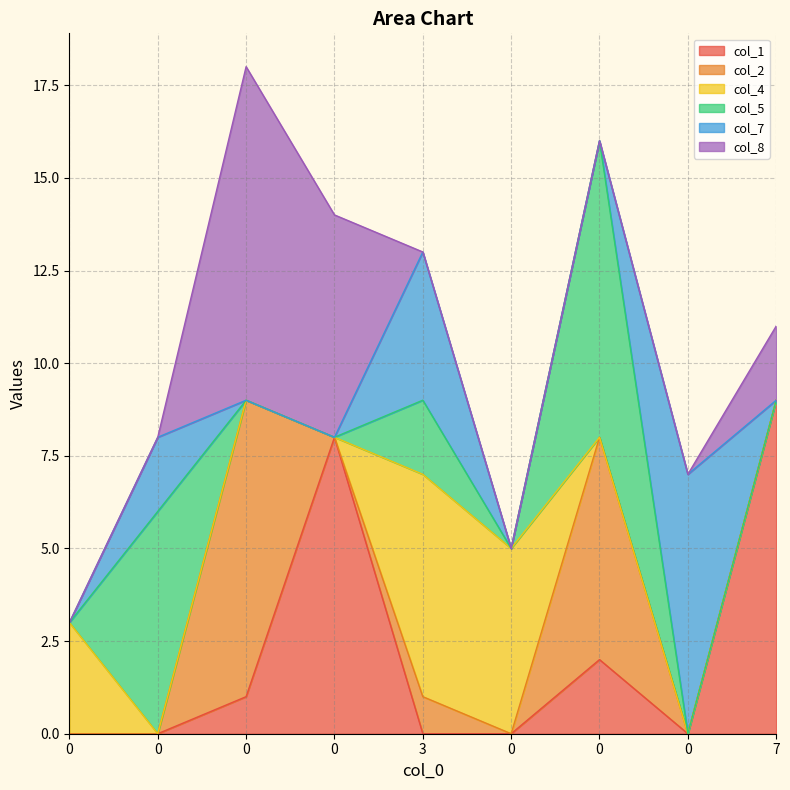

Does the chart have visible grid lines?

Yes